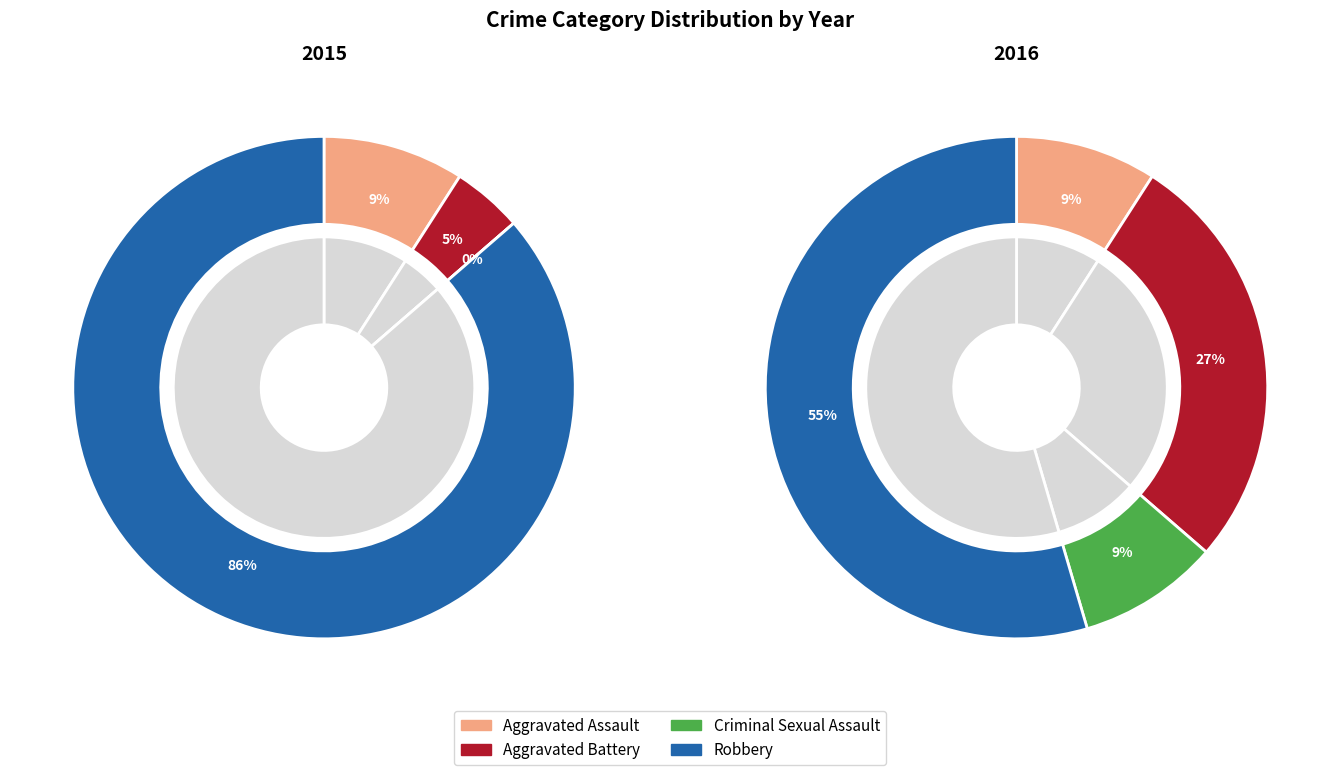

Which series has the widest spread of values?

2015